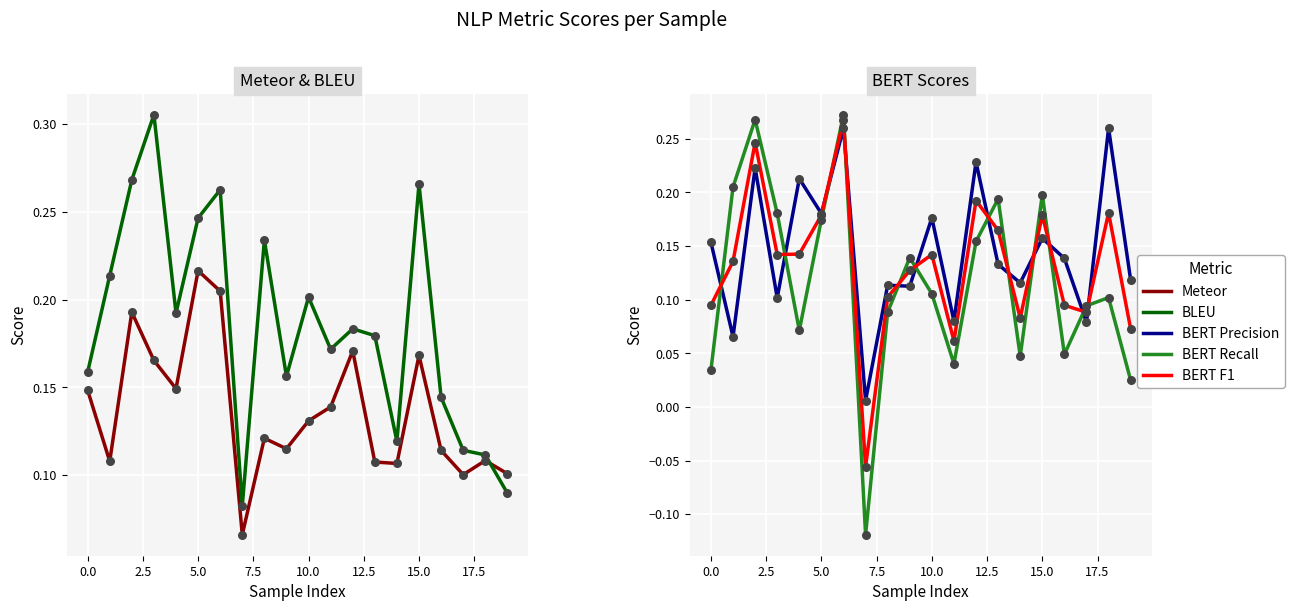

What is the total value across all series at 14?

0.5